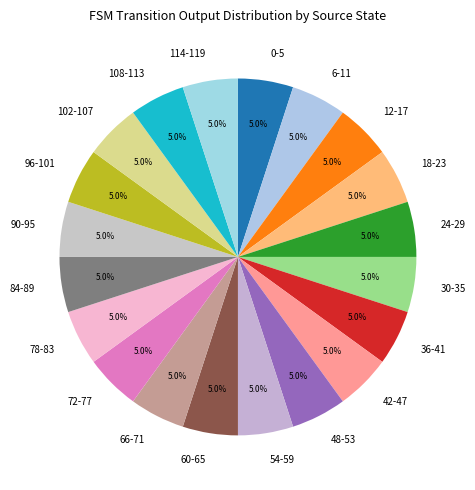

To the nearest percent, what is the difference between the largest and smallest slice percentages?

0%